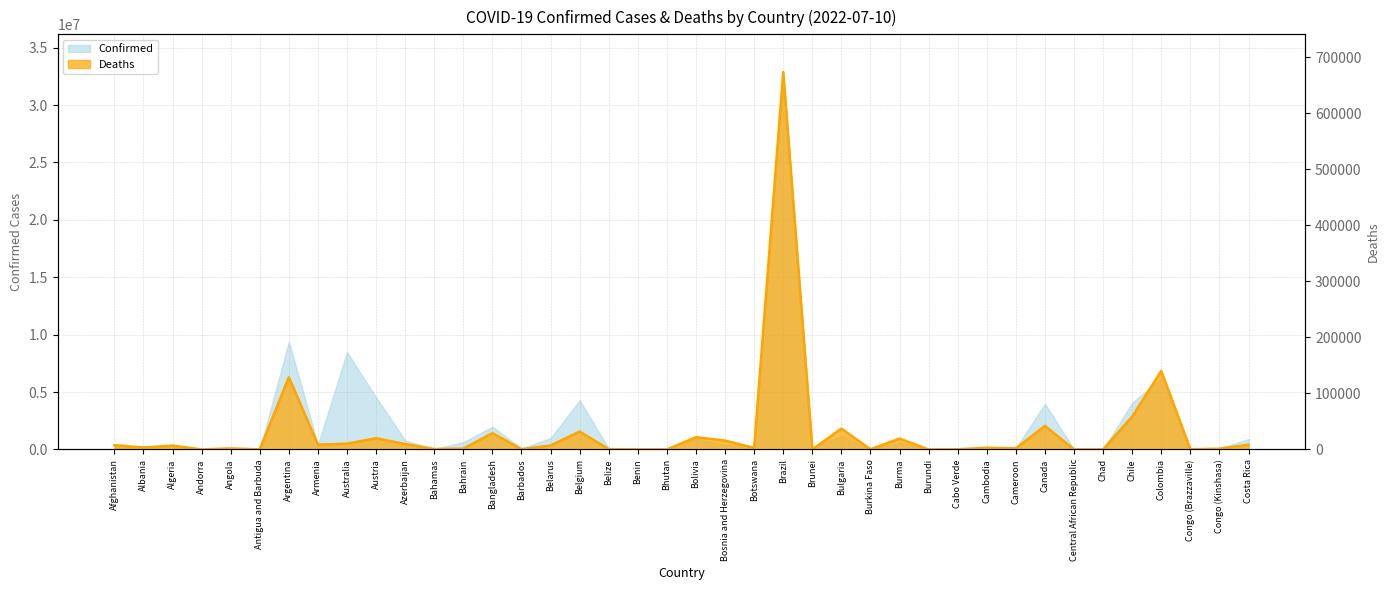

At which category does the chart reach its minimum across all series?

Bhutan